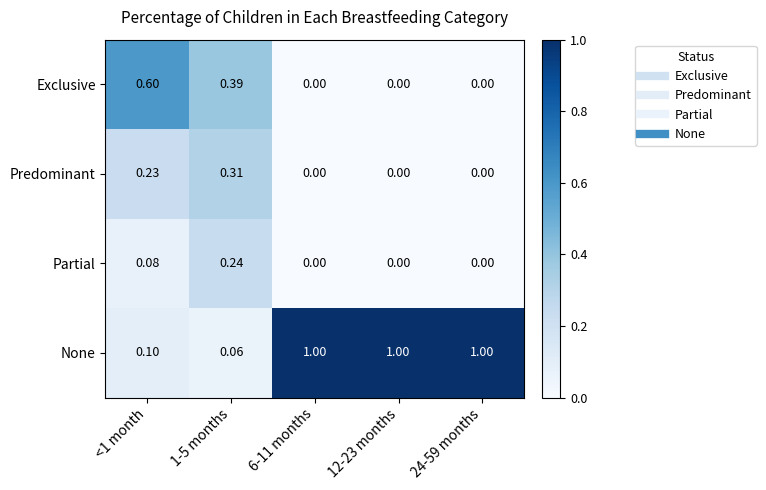

Which series has the largest total across all categories?

None